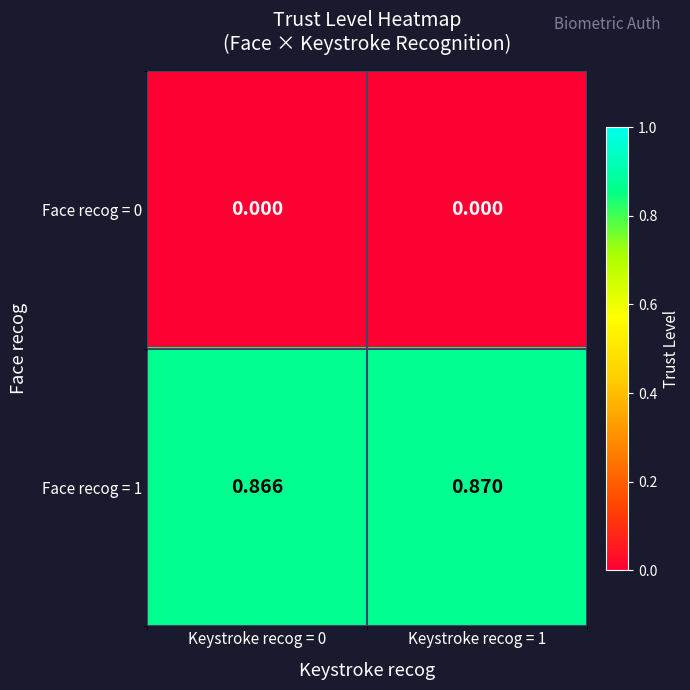

Is the value of Face recog = 1 at Keystroke recog = 1 greater than the value of Face recog = 0 at Keystroke recog = 0?

Yes